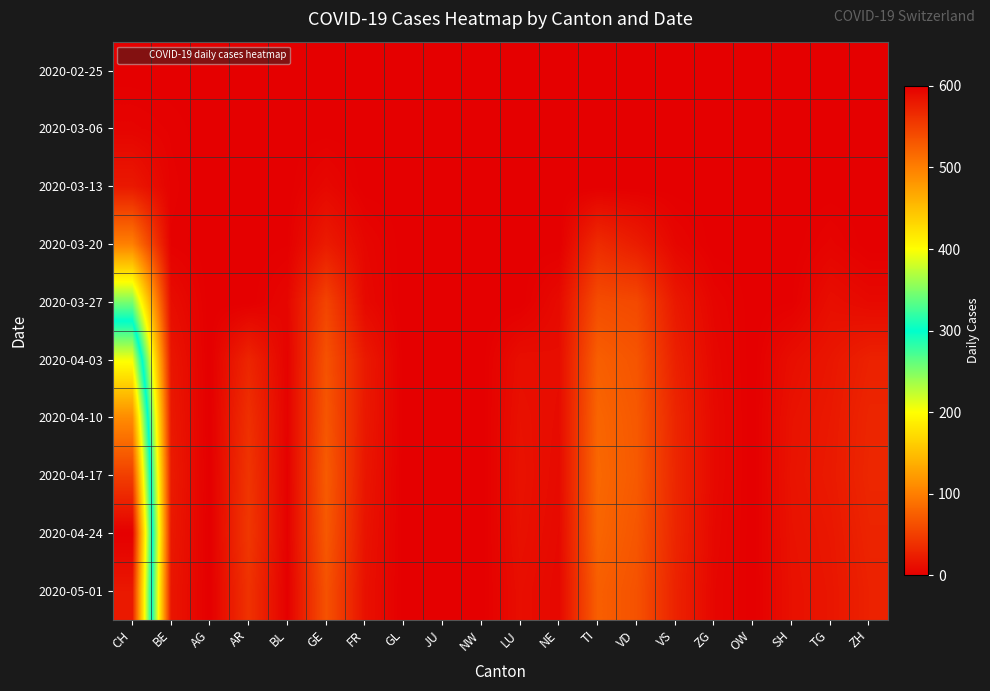

At which category is the sum across all series the highest?

CH